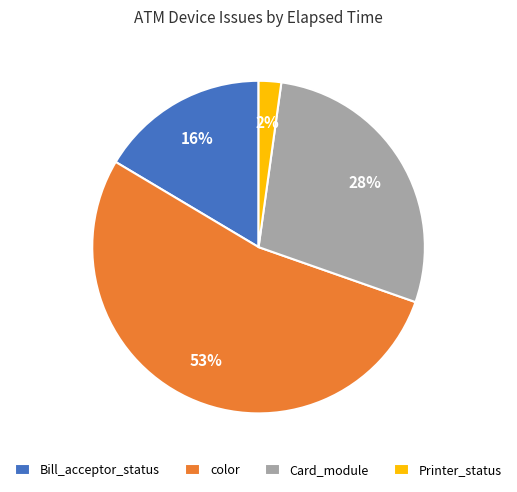

Which category has the smallest portion of the pie?

Printer_status